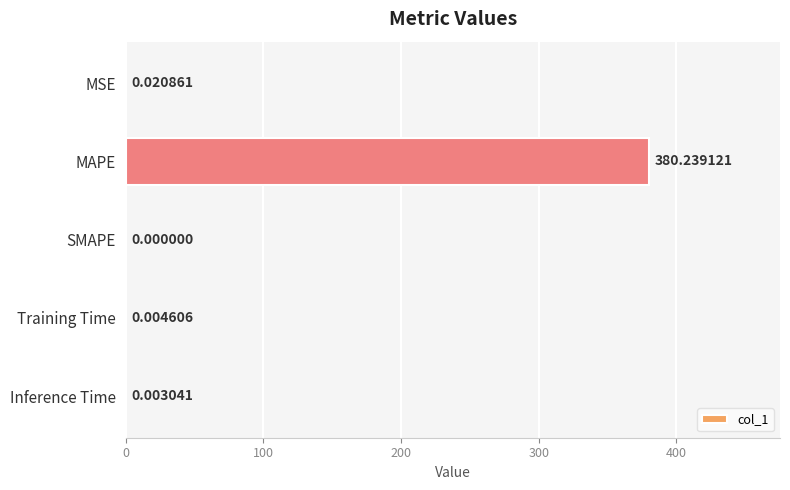

Where is the data nearest to the value 190?

MSE